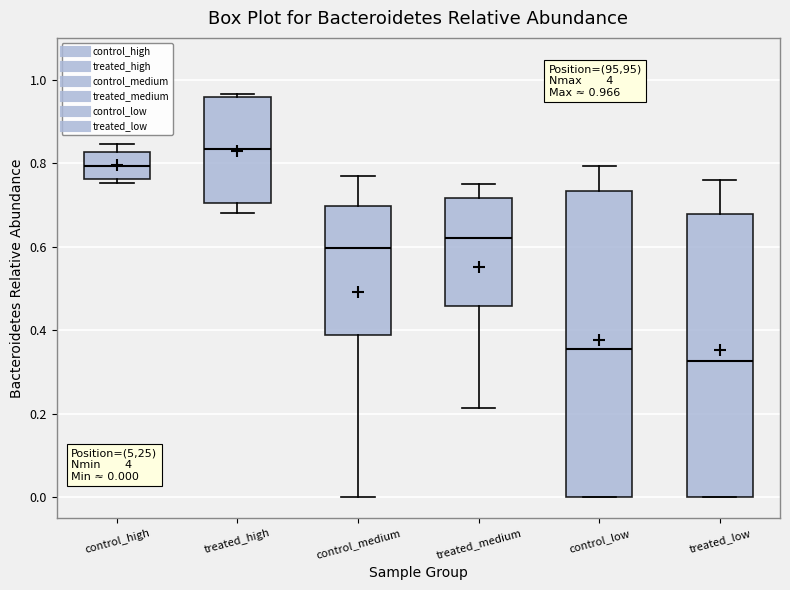

Which box's median line is the lowest?

treated_low